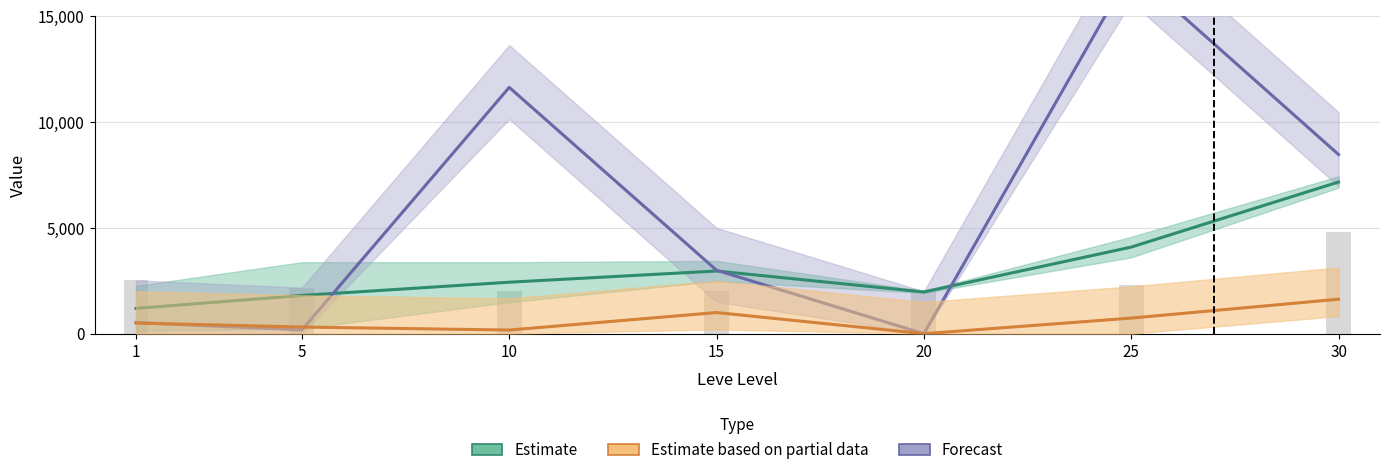

Reading left to right, transcribe all the data shown in this chart.

Leve EXP: 1=1196.7	5=1808.3	10=2434.2	15=2963.3	20=1973.3	25=4094.2	30=7170.8
currentAveragePrice: 1=503.8	5=314.4	10=172.3	15=1000.0	20=0.0	25=737.2	30=1630.2
currentAveragePriceHQ: 1=2522.7	5=2177.0	10=2000.0	15=2000.0	20=2000.0	25=2302.0	30=4823.5
LevePriceHQ: 1=522.7	5=177.0	10=11644.8	15=3000.0	20=0.0	25=17180.9	30=8470.6